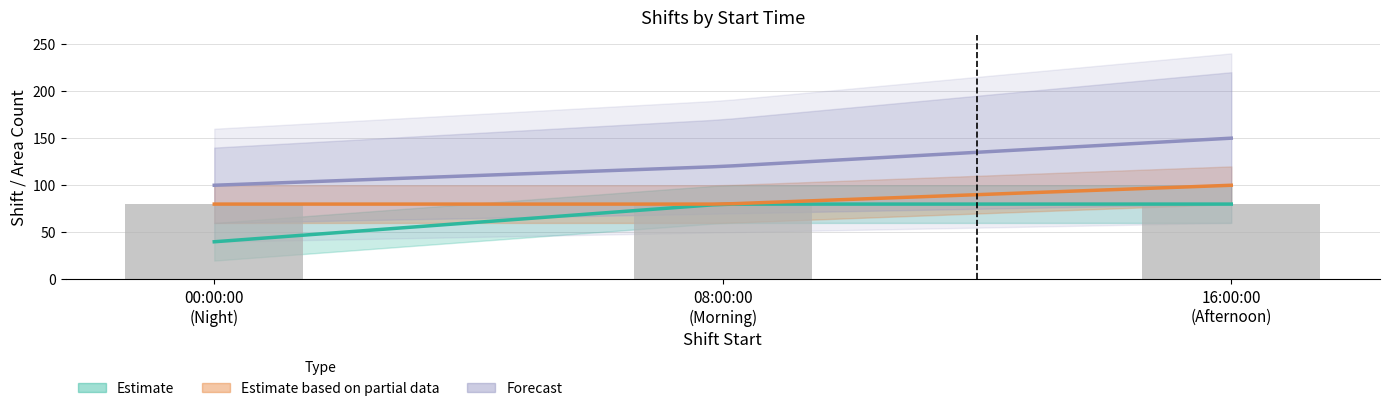

How many distinct data groups are displayed?

3